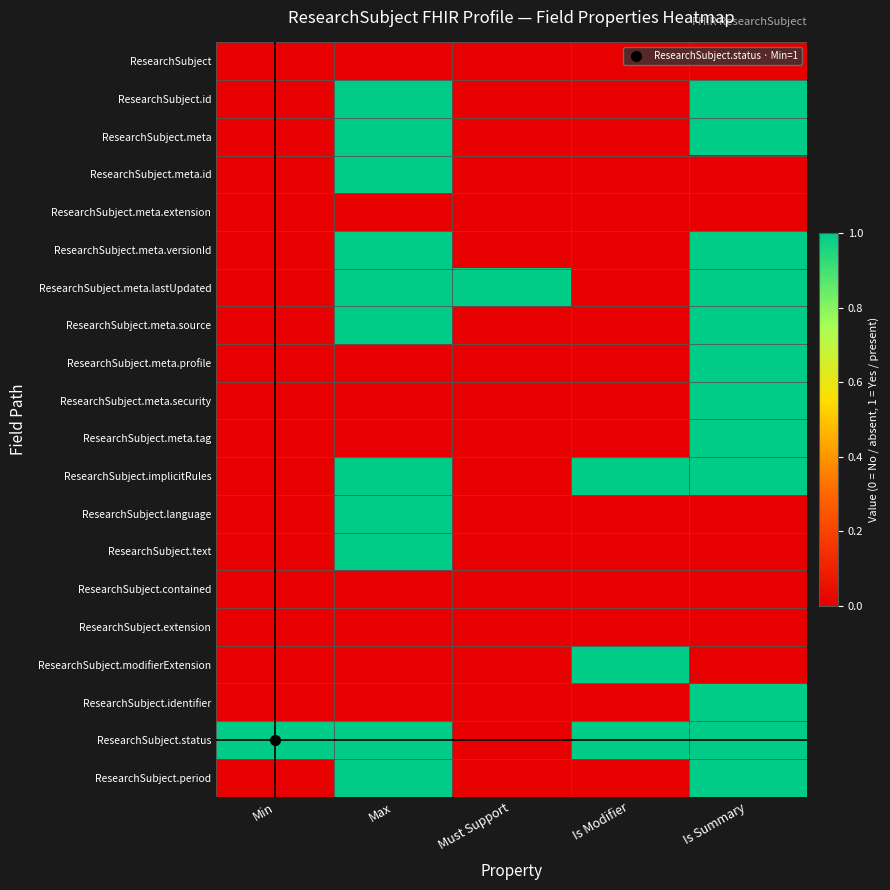

What is the total value across all series at Max?

11